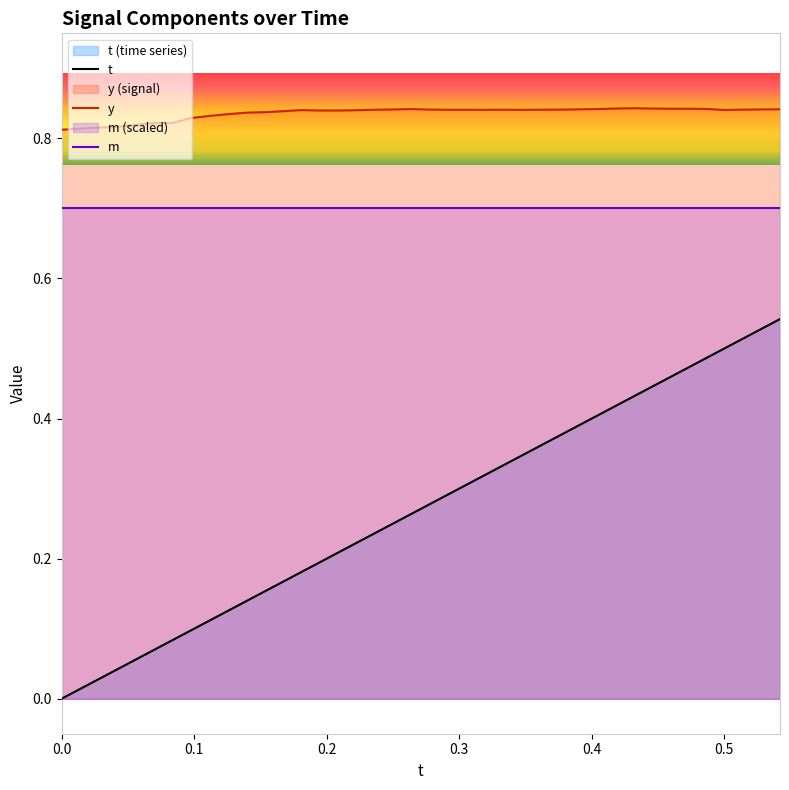

True or false: x has more than 1 interior local peaks.

False